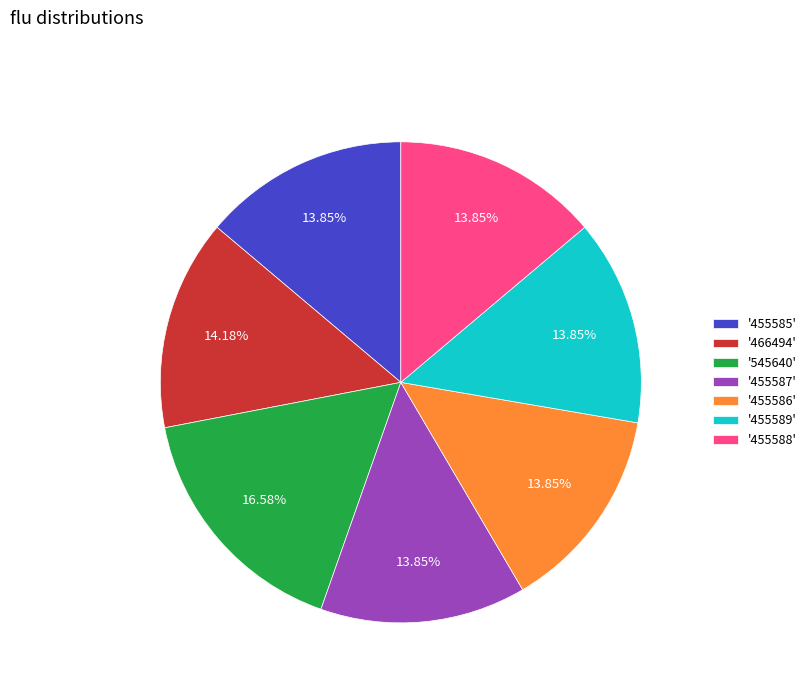

Which category has the biggest portion of the pie?

'545640'